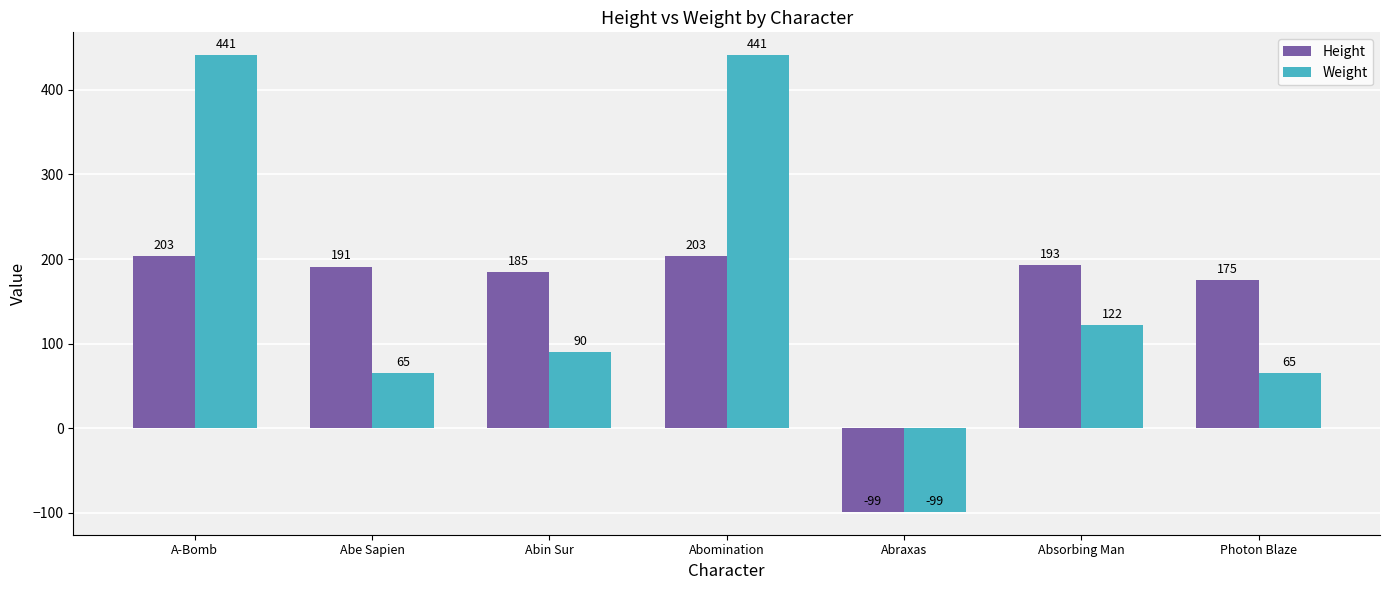

How many values in the Weight series are below 90?

3